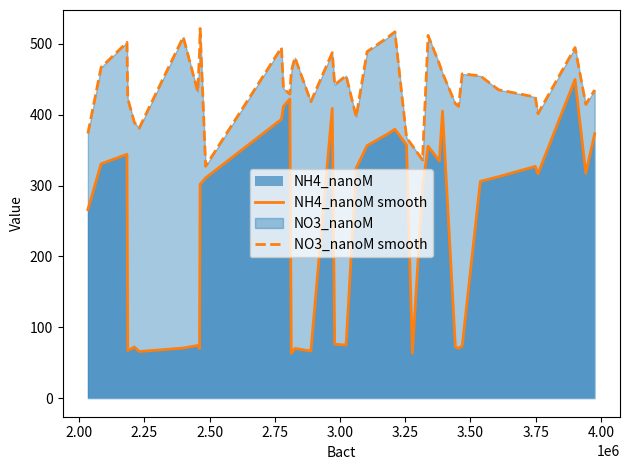

Which series has the largest range (max minus min)?

NH4_nanoM smooth